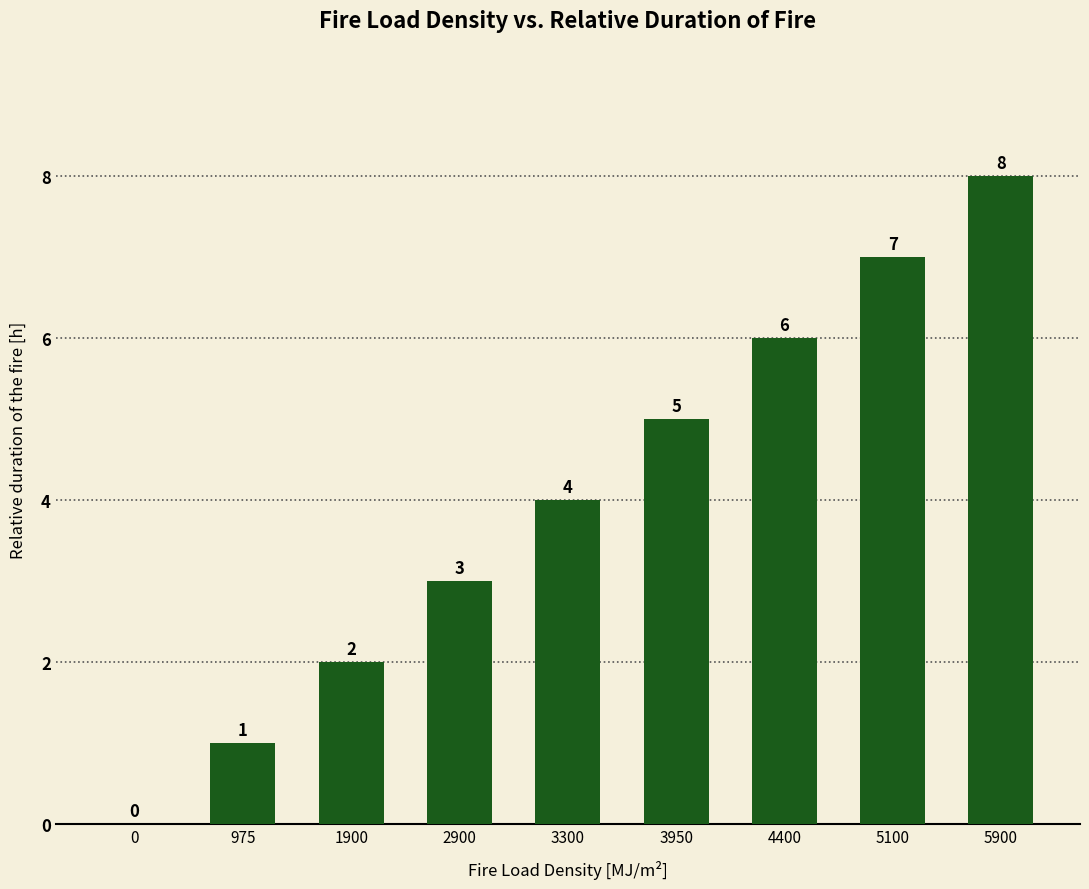

What is the sum of all values?

36